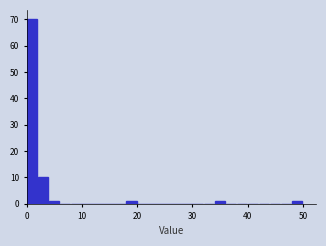

Read against the x-axis, roughly where is the centre of the tallest bar?

1